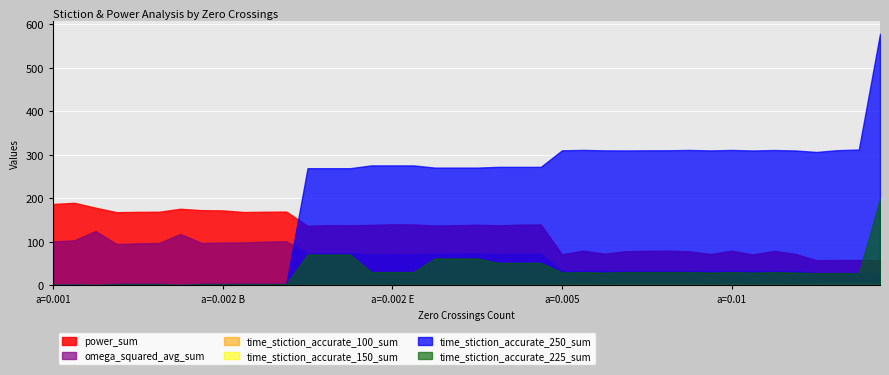

Reading left to right, transcribe all the data shown in this chart.

power_sum: 187.0	189.7	178.5	168.1	168.8	169.2	176.0	172.8	172.2	168.5	169.2	169.4	136.9	138.4	137.9	138.9	140.2	139.9	137.4	138.2	139.3	137.8	139.5	139.9	71.3	79.7	72.7	78.3	79.3	79.8	78.3	72.0	79.7	70.9	79.3	72.3	57.7	58.1	58.2	57.6
omega_squared_avg_sum: 100.9	103.5	124.9	94.8	96.6	97.5	117.9	97.5	98.5	98.6	100.4	101.2	73.2	74.0	74.0	70.5	71.1	71.2	72.3	72.9	73.4	71.5	72.3	72.6	33.2	33.1	33.5	32.1	32.3	32.4	32.6	33.0	32.8	32.6	32.5	32.9	28.3	28.4	28.5	27.9
time_stiction_accurate_100_sum: 0.8	0.8	0.4	1.3	1.3	1.3	0.4	1.2	1.2	1.3	1.3	1.3	0.8	0.8	0.8	0.8	0.8	0.8	0.8	0.8	0.8	0.8	0.8	0.8	2.0	2.4	2.0	2.4	2.4	2.4	2.4	2.0	2.4	2.0	2.4	2.0	2.8	2.8	2.8	2.8
time_stiction_accurate_150_sum: 1.2	1.2	0.7	1.9	1.9	1.9	0.7	1.8	1.8	1.9	1.9	1.9	1.3	1.3	1.3	1.3	1.3	1.3	1.3	1.3	1.3	1.3	1.3	1.3	3.0	3.6	3.0	3.6	3.6	3.6	3.6	3.0	3.6	3.0	3.6	3.0	4.3	4.3	4.3	4.3
time_stiction_accurate_225_sum: 1.8	1.8	1.0	2.9	2.9	2.9	1.0	2.8	2.8	2.9	2.9	2.9	70.9	70.9	70.9	30.4	30.4	30.4	61.8	61.8	61.8	51.7	51.6	51.6	29.4	30.4	29.4	30.4	30.4	30.4	30.4	29.4	30.4	29.4	30.4	29.4	27.8	28.2	27.8	199.1
time_stiction_accurate_250_sum: 2.0	2.0	1.1	3.2	3.2	3.2	1.1	3.1	3.1	3.2	3.2	3.2	269.2	269.2	269.2	275.6	275.6	275.6	270.6	270.6	270.6	272.3	272.3	272.3	310.3	311.3	310.3	310.1	310.4	310.5	311.2	310.1	311.2	309.9	311.0	310.0	306.6	310.7	312.1	578.2